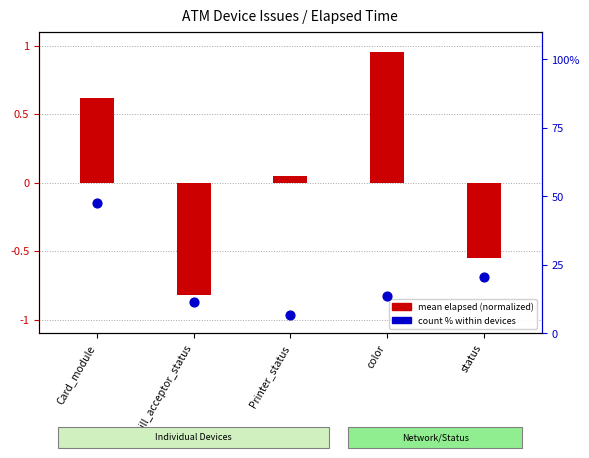

Which series contains the lowest Y value?

mean elapsed (normalized)